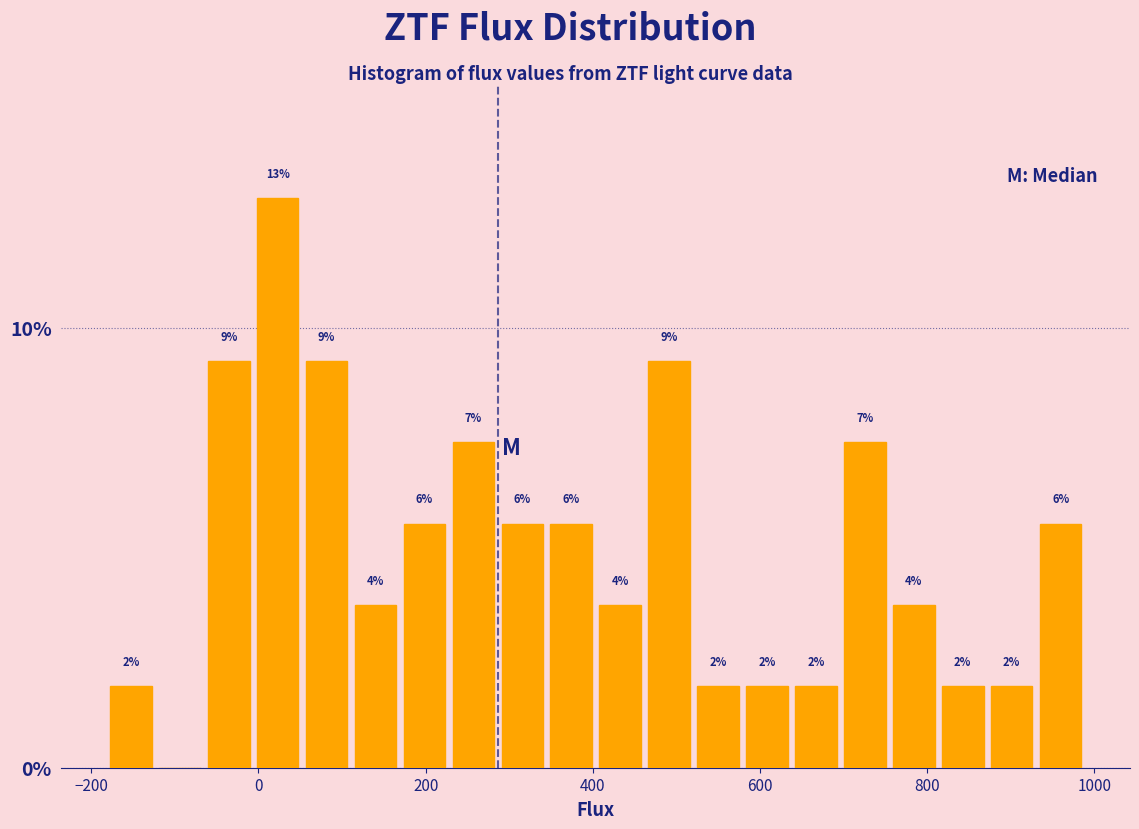

Read against the x-axis, roughly where is the centre of the tallest bar?

20